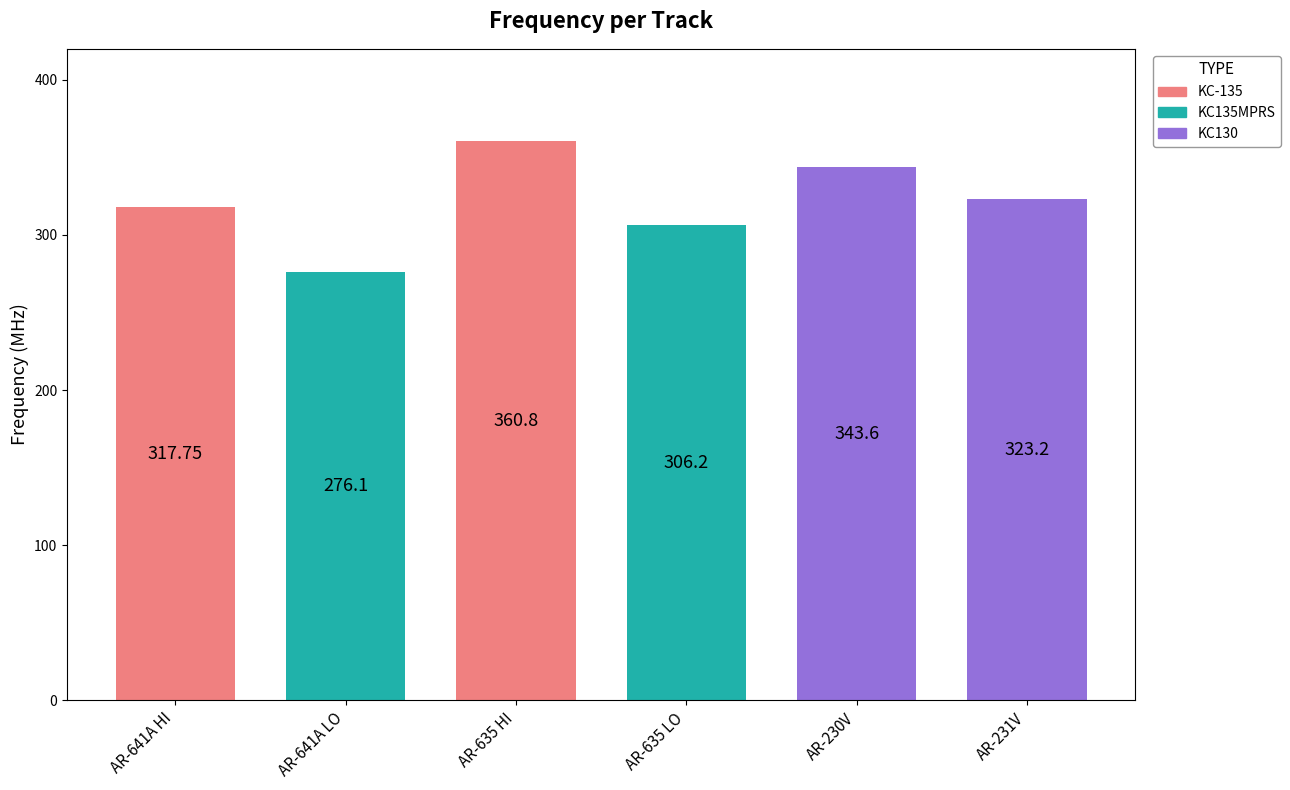

What is the average value?

321.3